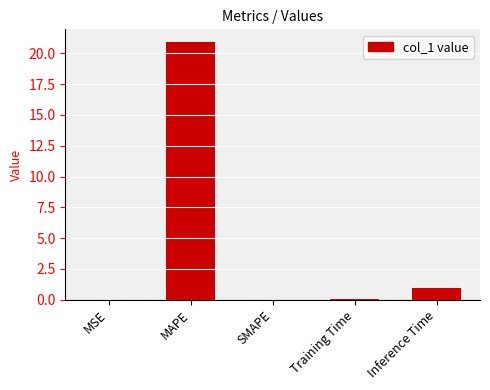

The chart shows a value of 1.0 at Inference Time. True or false?

True